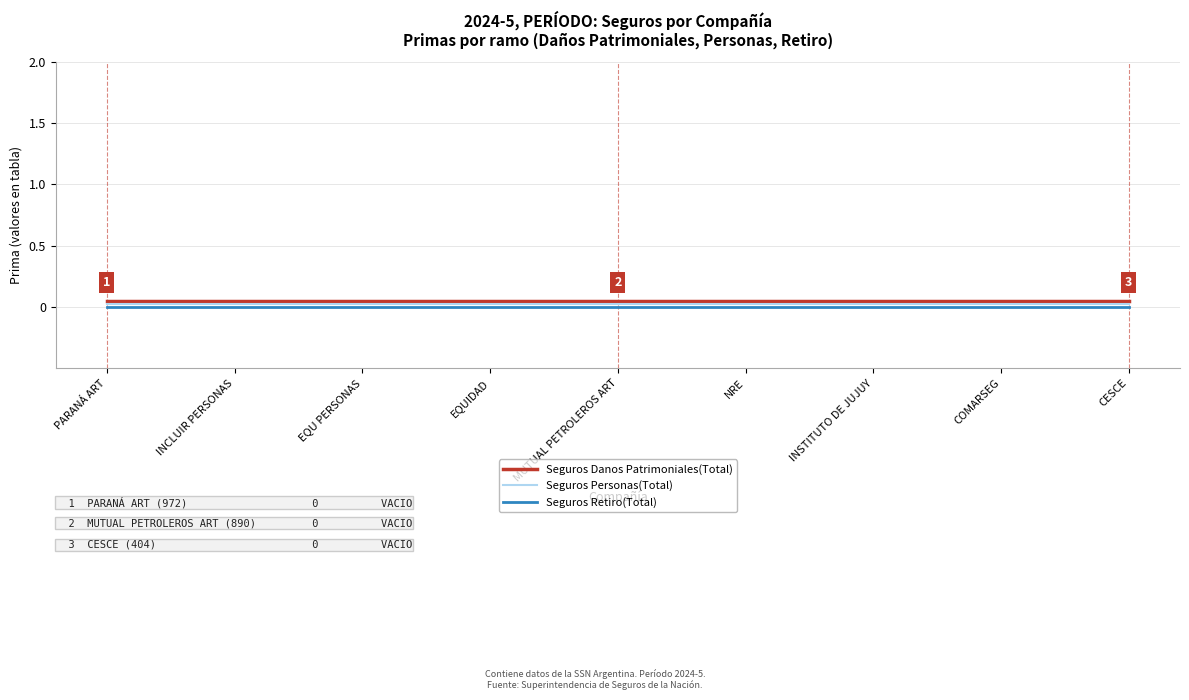

True or false: Seguros Personas(Total) has a value of 0.0 at EQUIDAD.

False